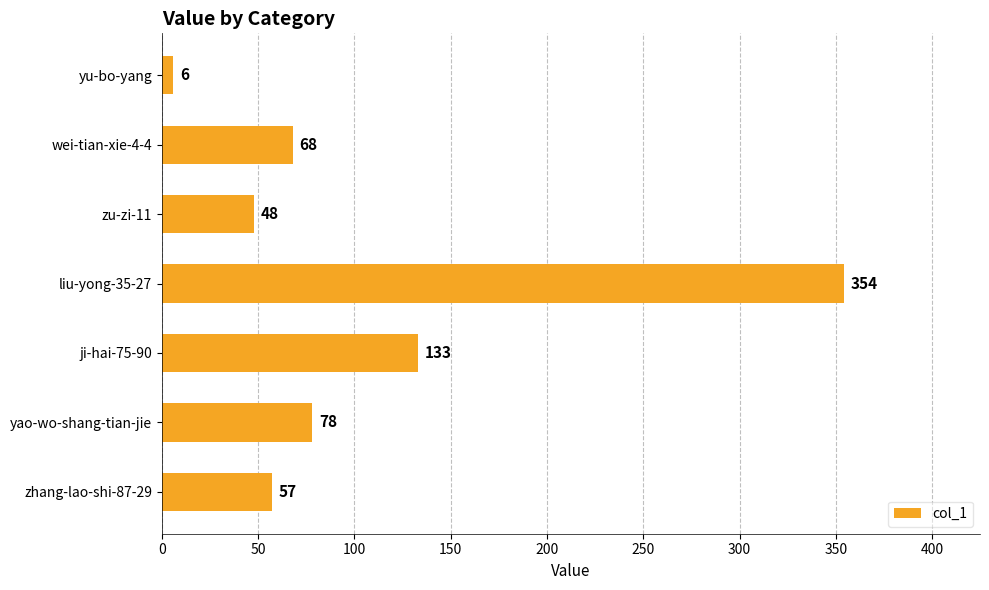

What value does the data have at liu-yong-35-27, to the nearest 10?

350